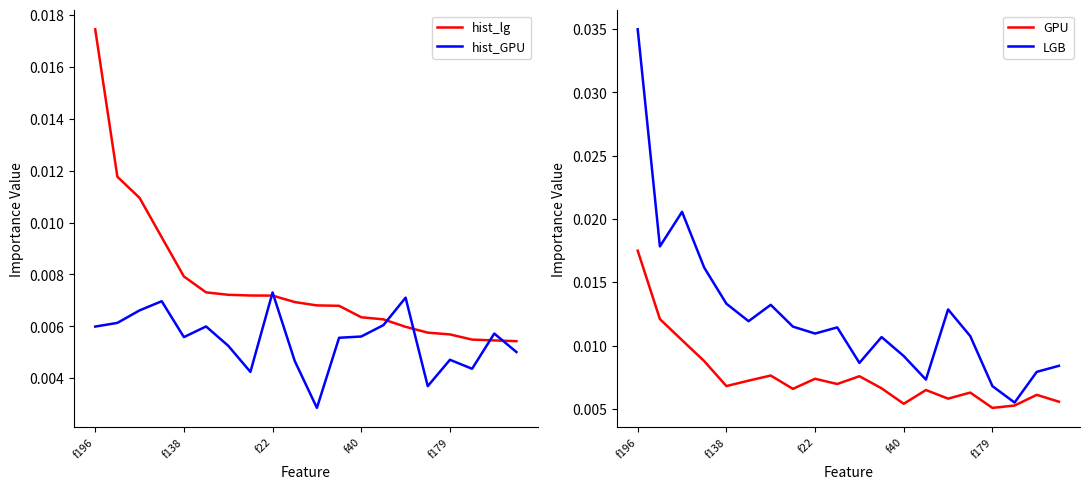

Is it true that hist_lg equals 0.0 at f138?

False